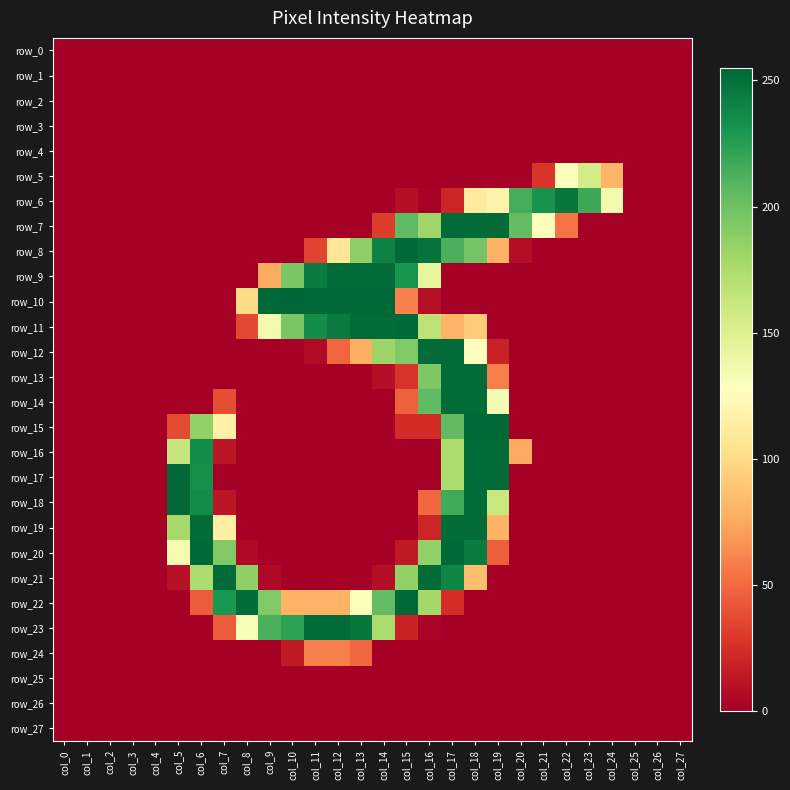

Which has a higher value, col_26 or col_25?

col_26